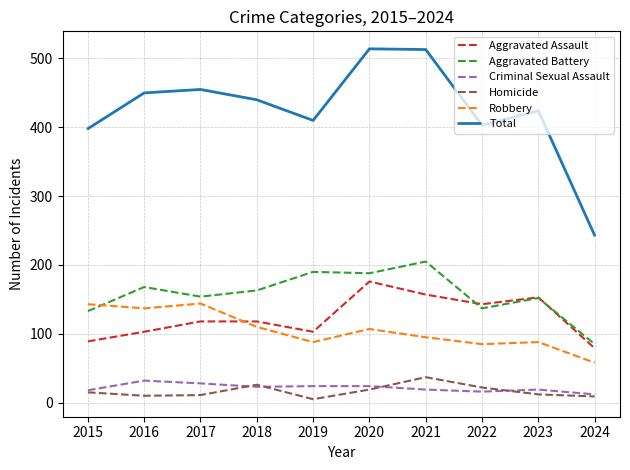

What is the lowest value of the Homicide series?

5